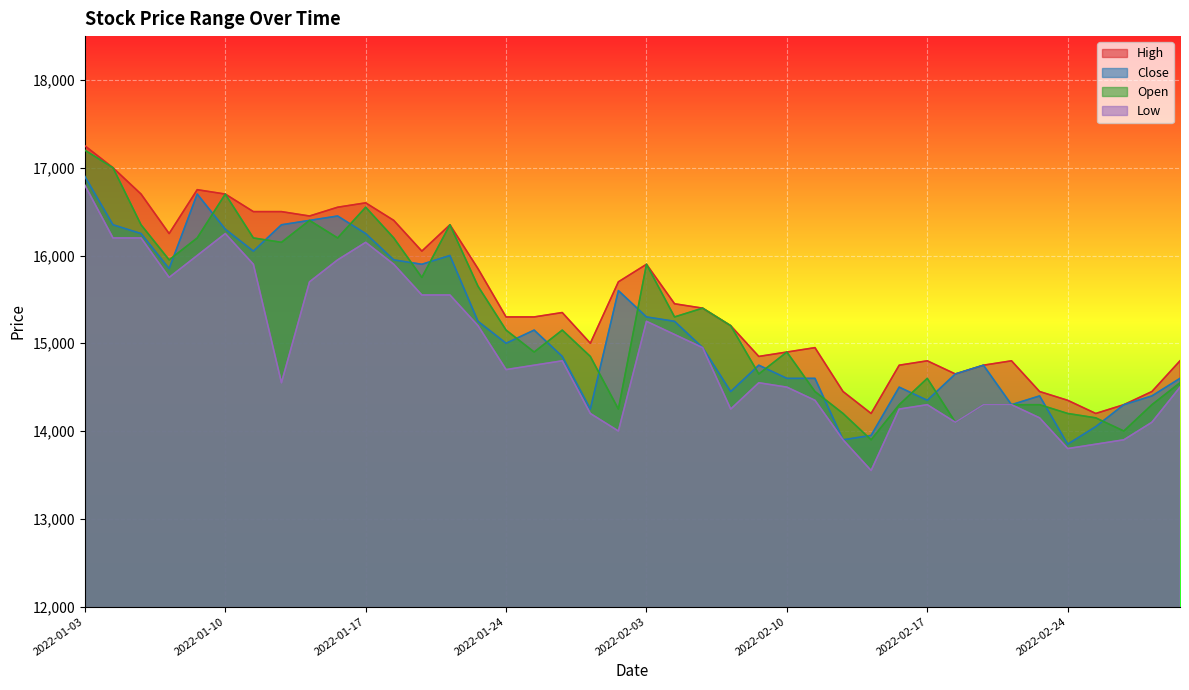

What is the smallest value displayed?

13550